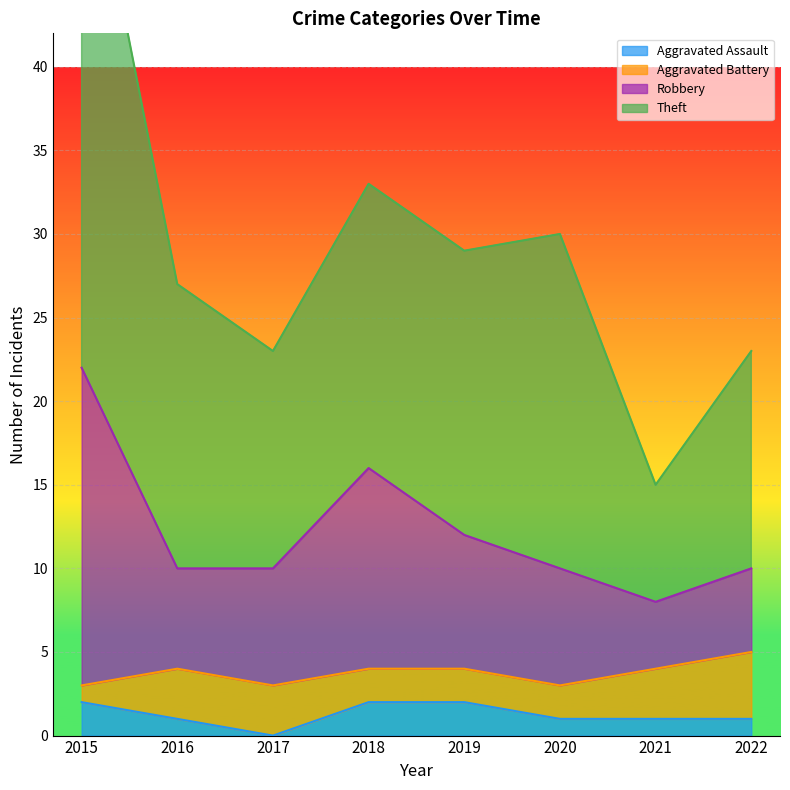

At which label is Robbery closest to 15?

2018